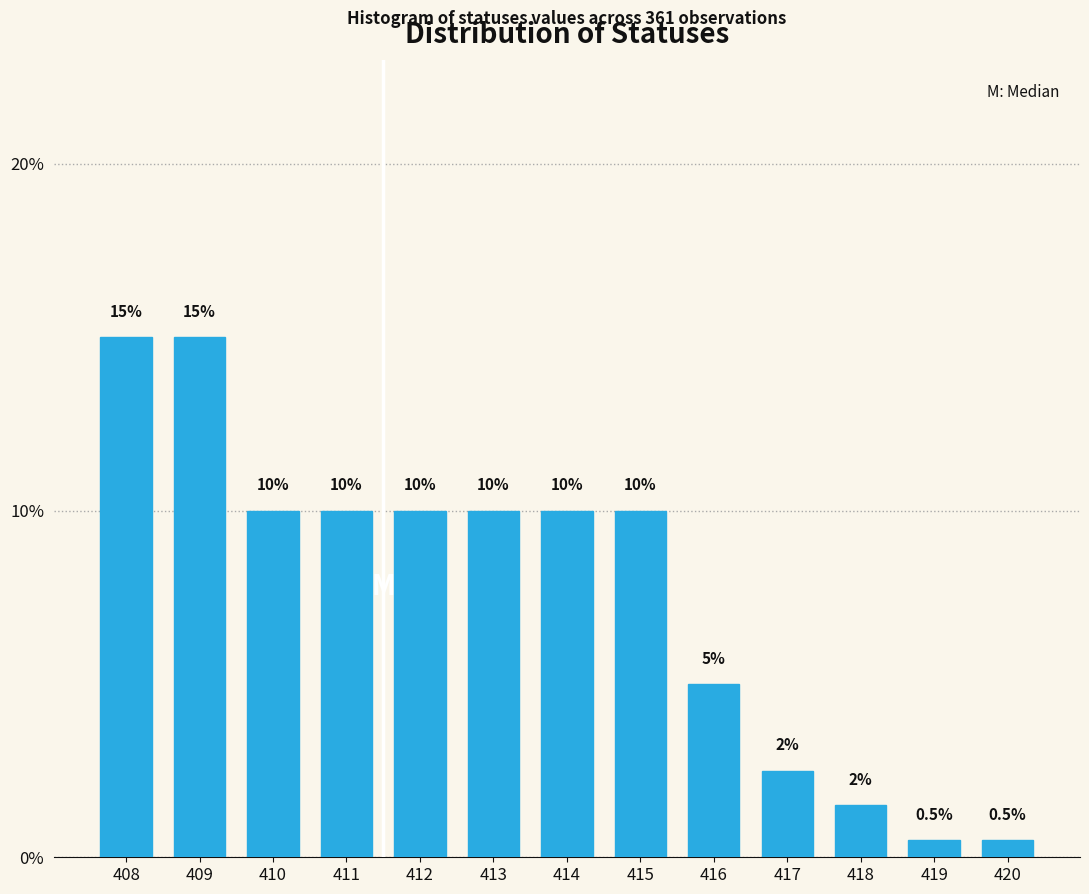

Reading left to right, transcribe all the data shown in this chart.

408=15.0	409=15.0	410=10.0	411=10.0	412=10.0	413=10.0	414=10.0	415=10.0	416=5.0	417=2.5	418=1.5	419=0.5	420=0.5